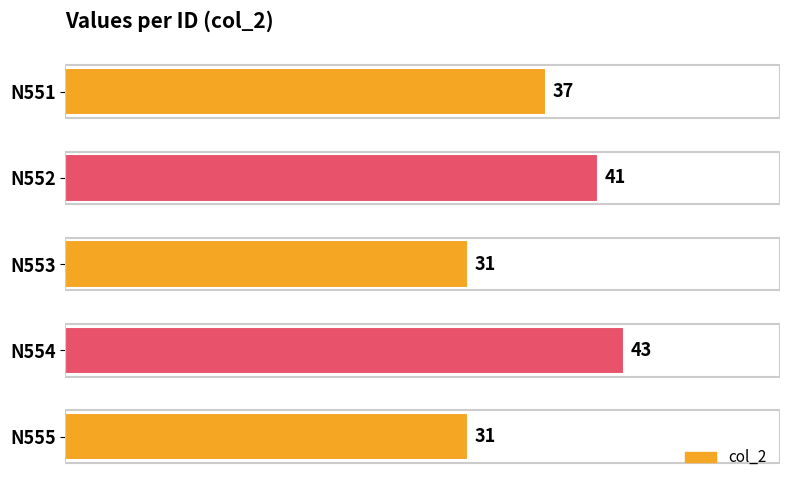

At which label is the value closest to 37?

N551